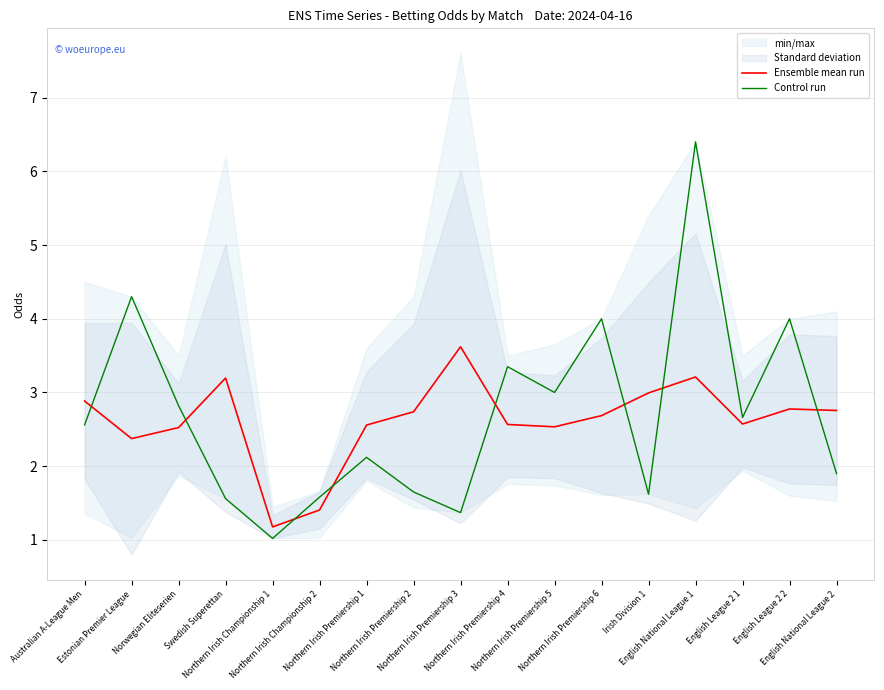

Which series has the largest total across all categories?

Control run